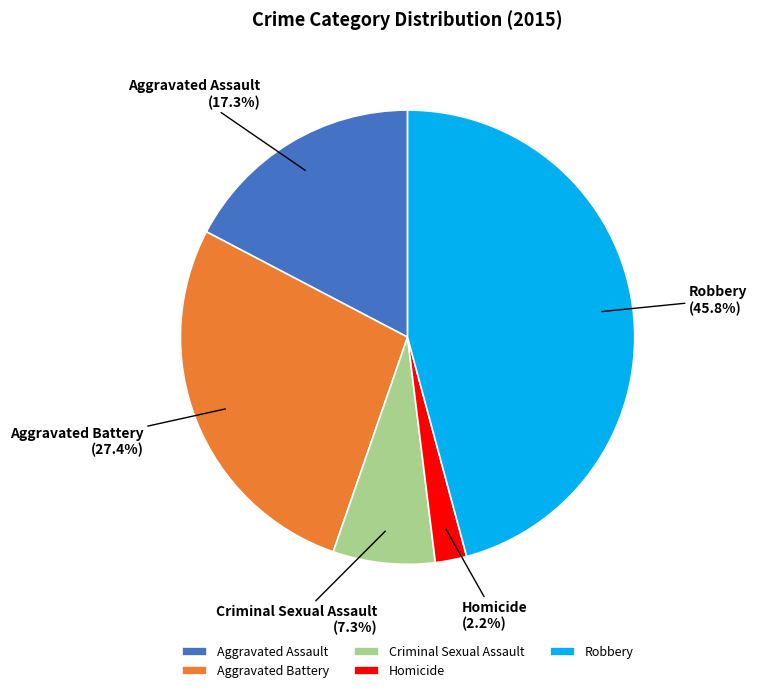

Rank the categories by value from lowest to highest.

Homicide, Criminal Sexual Assault, Aggravated Assault, Aggravated Battery, Robbery